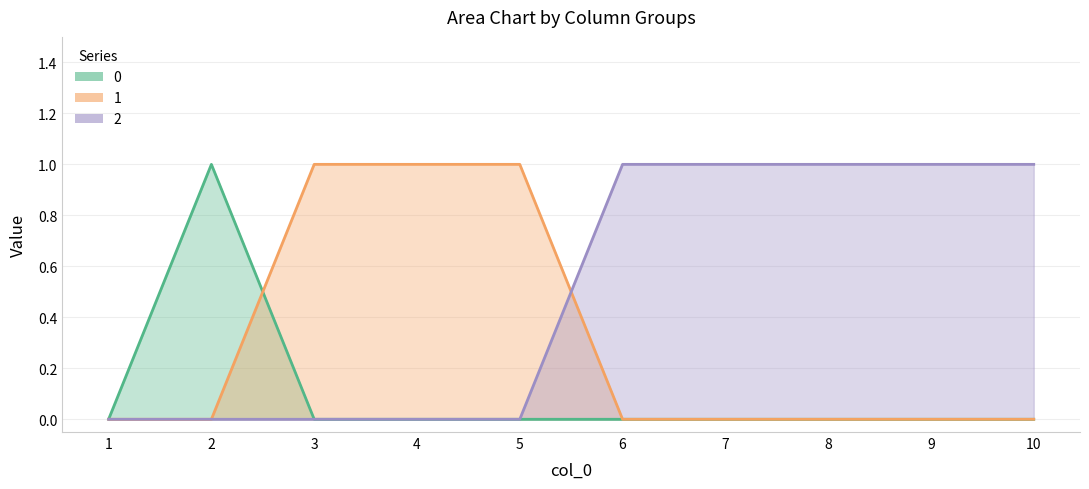

At 6, list the series in order from largest to smallest.

2, 0, 1